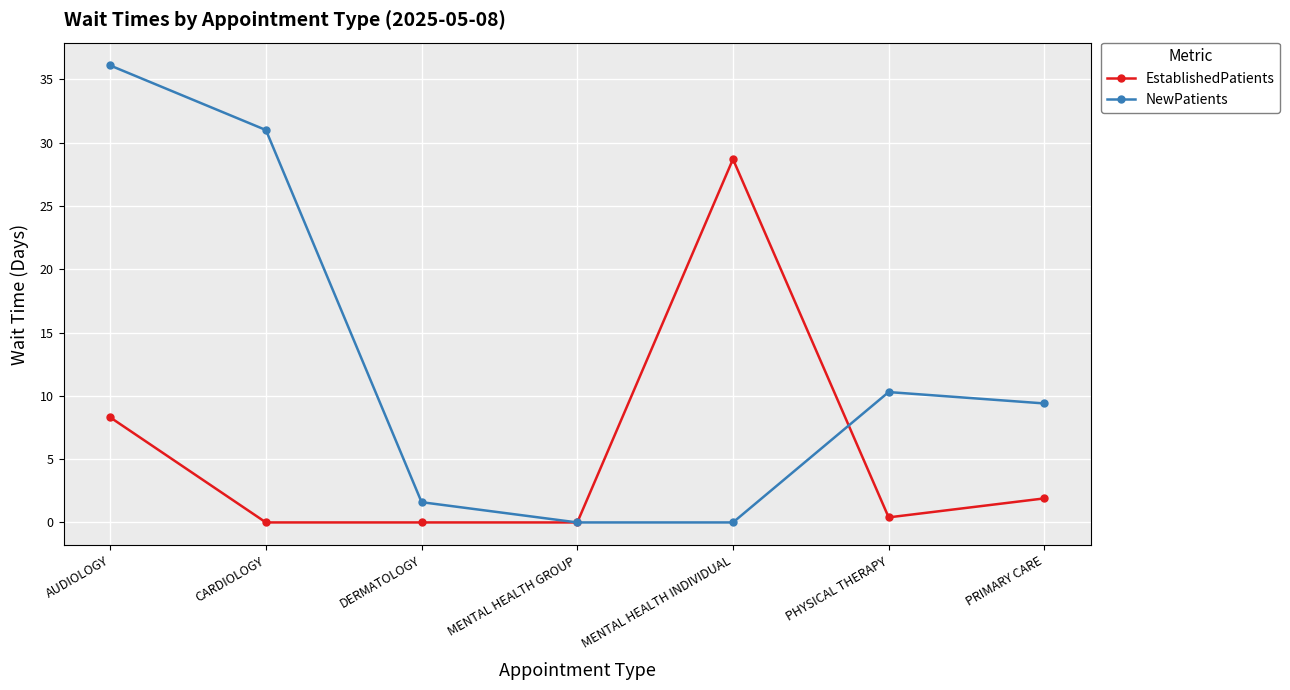

What are all the series names shown in the legend?

EstablishedPatients, NewPatients